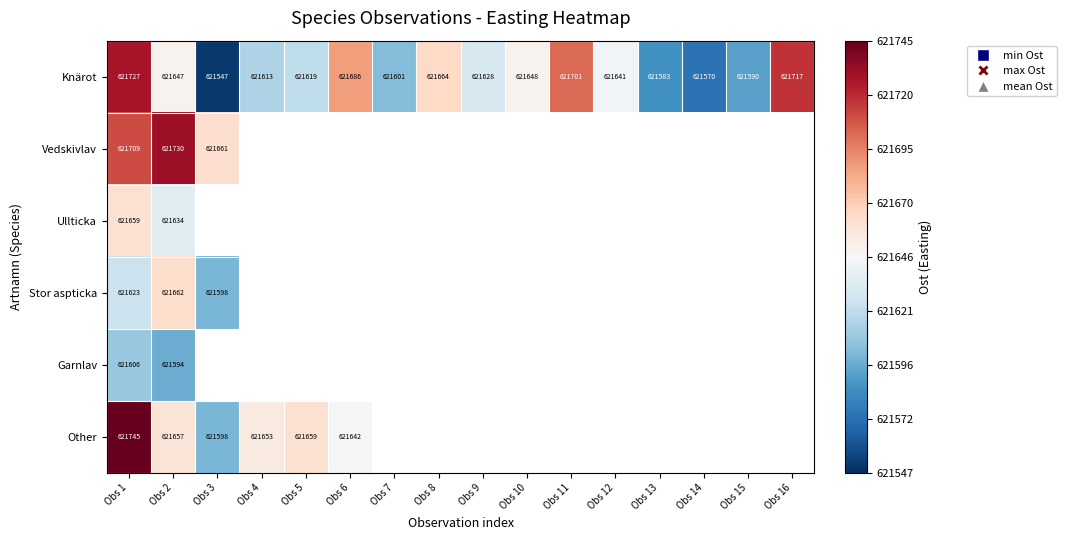

Is the value of Other at Obs 4 greater than the value of Knärot at Obs 11?

No